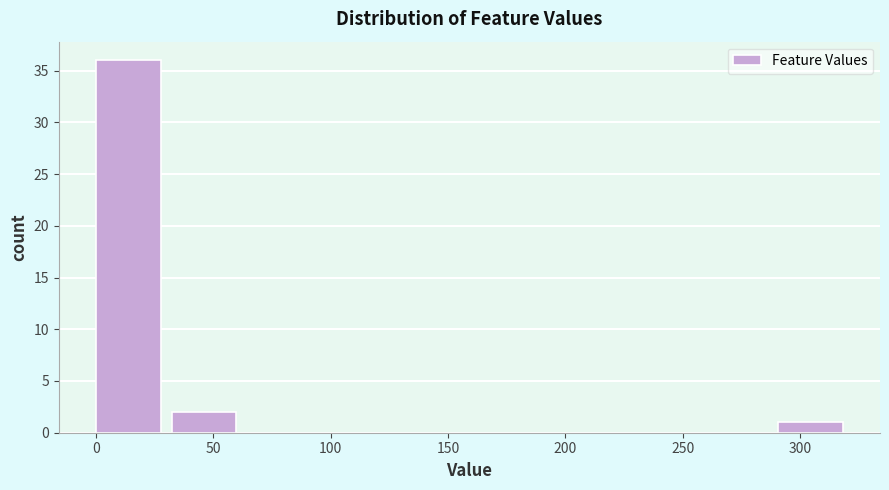

Reading left to right, list every bar in this chart as the range it spans on the x-axis followed by its height. Neither the bar edges nor the heights are printed on the chart, so give them approximately, as read against the axes.

0 to 30: 36
30 to 65: 2
65 to 95: 0
95 to 130: 0
130 to 160: 0
160 to 195: 0
195 to 225: 0
225 to 260: 0
260 to 290: 0
290 to 325: 1